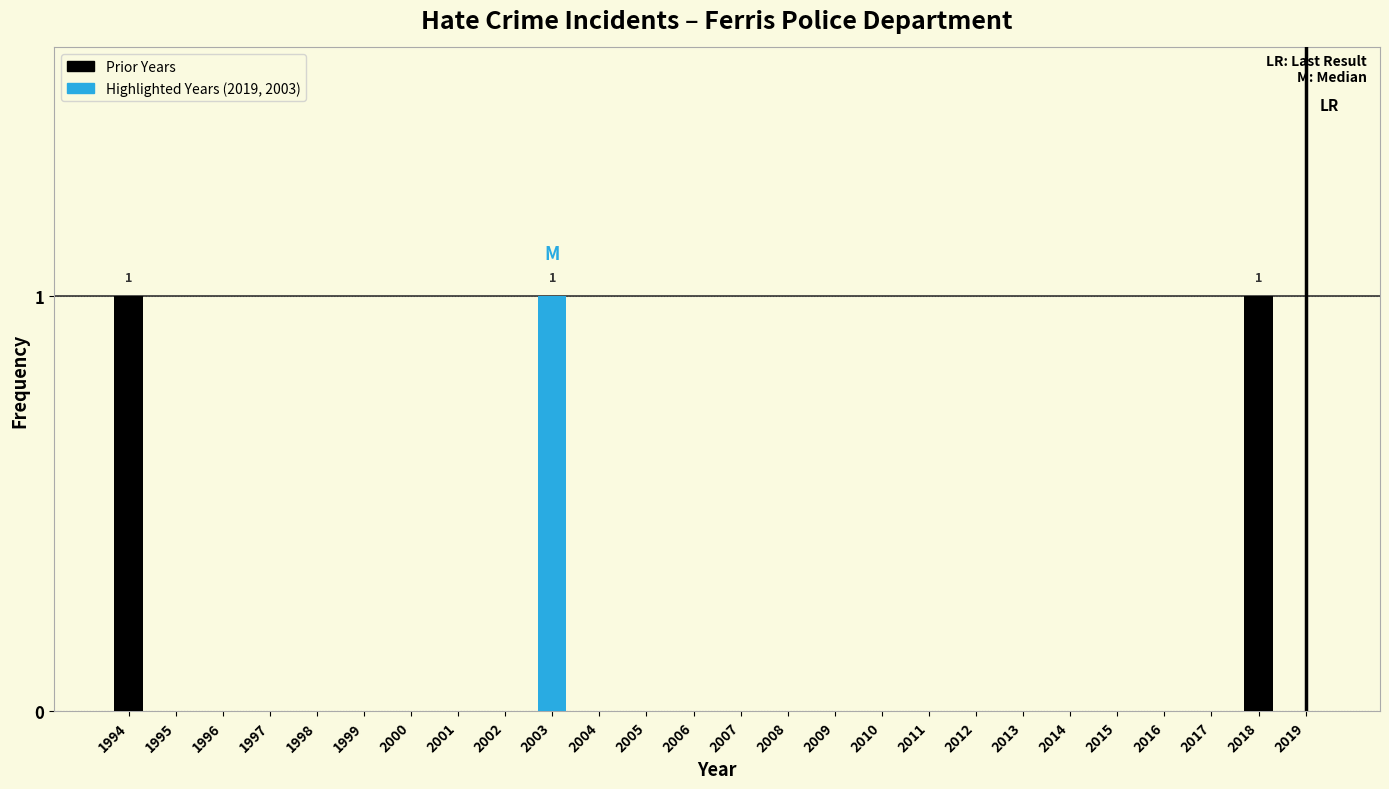

Reading left to right, transcribe all the data shown in this chart.

1994=1	1995=0	1996=0	1997=0	1998=0	1999=0	2000=0	2001=0	2002=0	2003=1	2004=0	2005=0	2006=0	2007=0	2008=0	2009=0	2010=0	2011=0	2012=0	2013=0	2014=0	2015=0	2016=0	2017=0	2018=1	2019=0